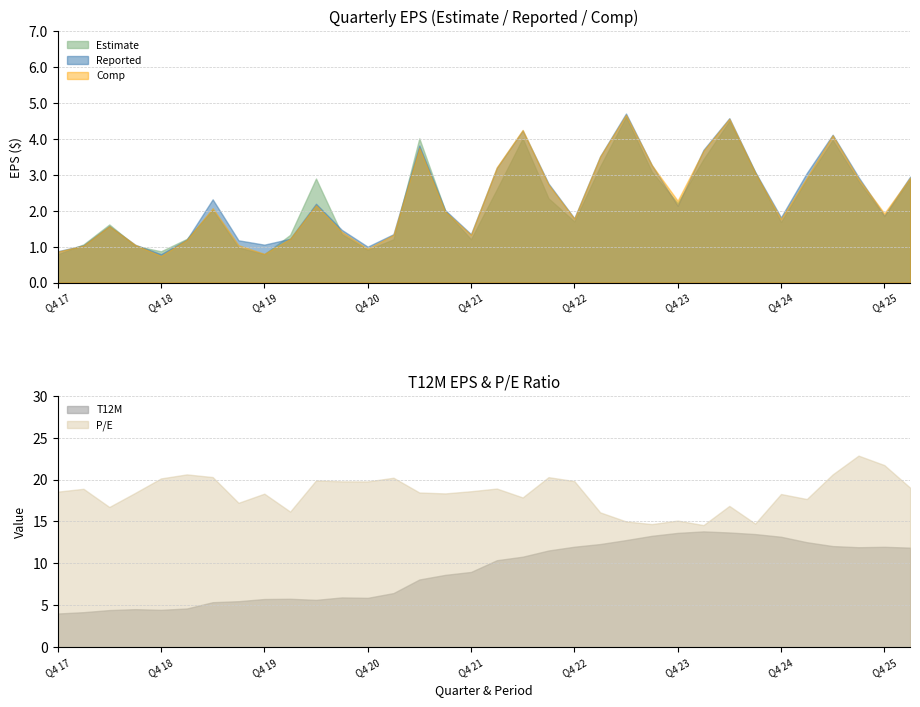

At which label is Reported closest to 2?

Q3 21